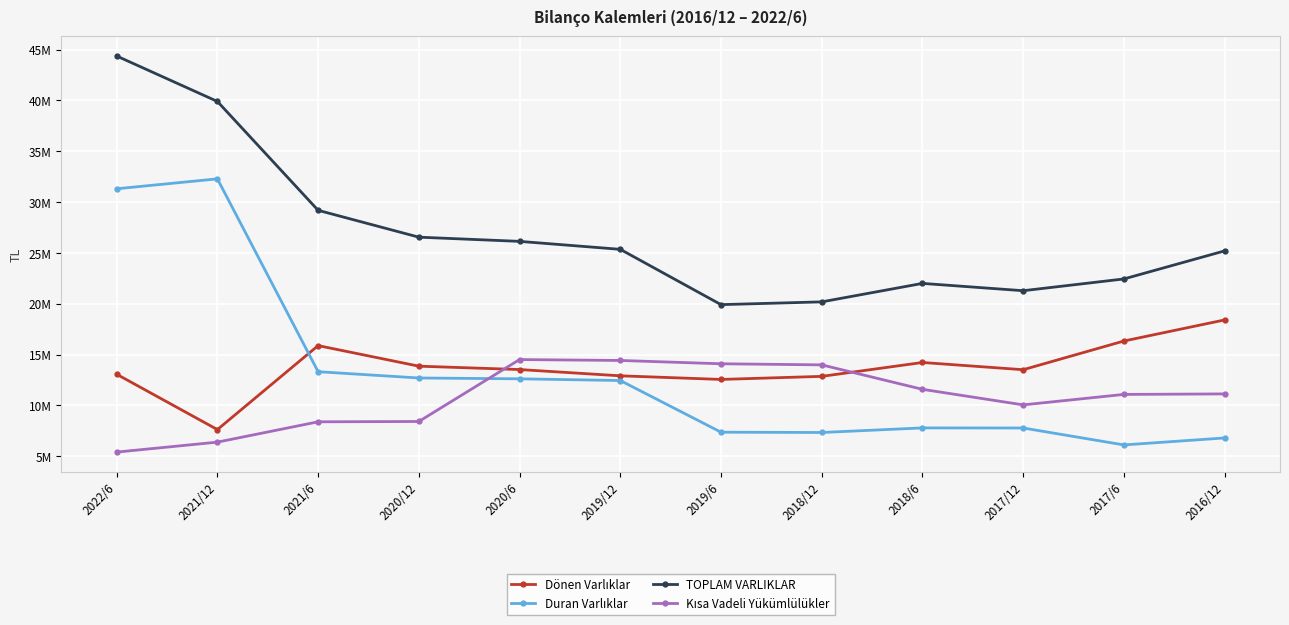

Is the value of Kısa Vadeli Yükümlülükler at 2019/6 greater than the value of Dönen Varlıklar at 2020/12?

Yes